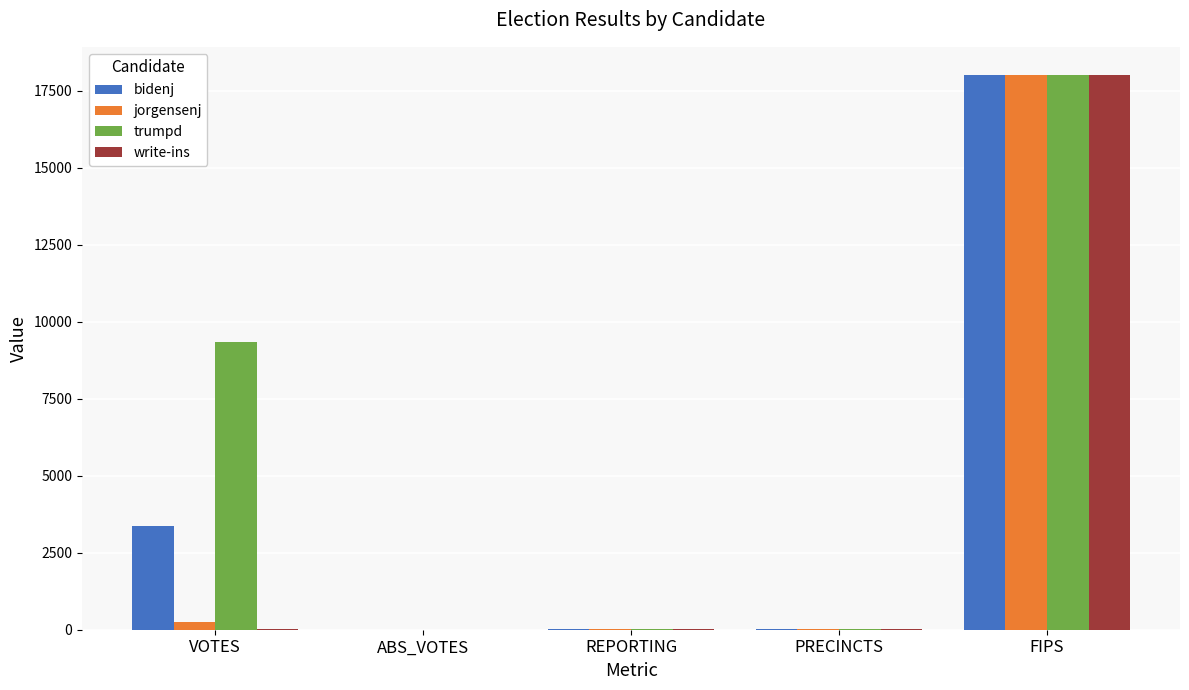

The write-ins series shows 8 at VOTES. True or false?

True